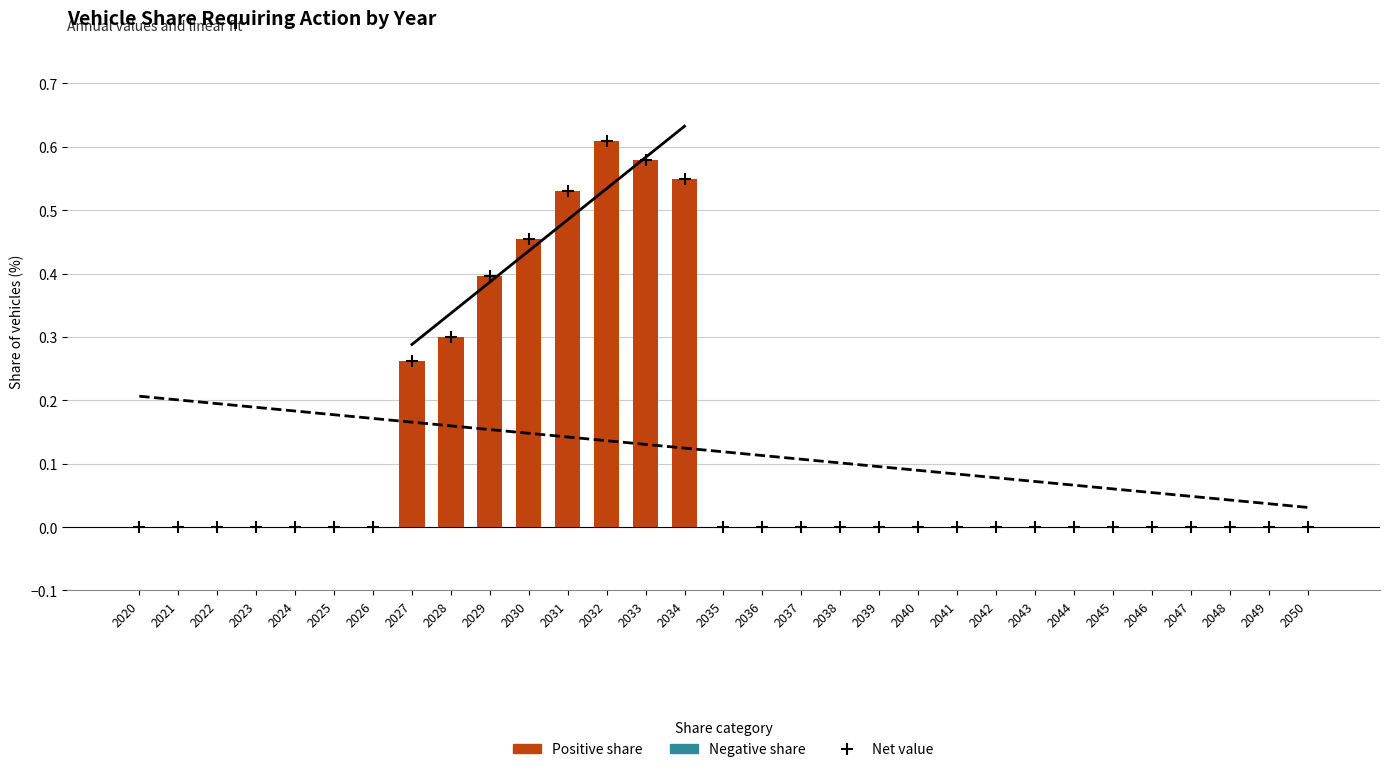

Which series has the largest total across all categories?

Positive share